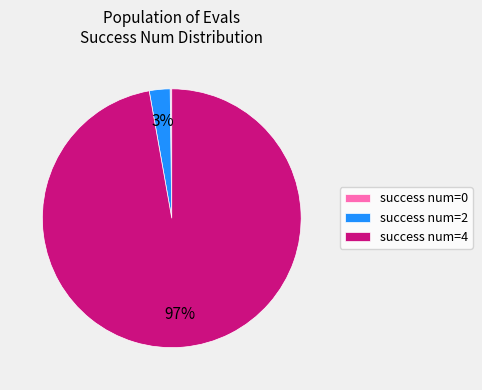

The success num=2 slice represents 3% of the pie. True or false?

True